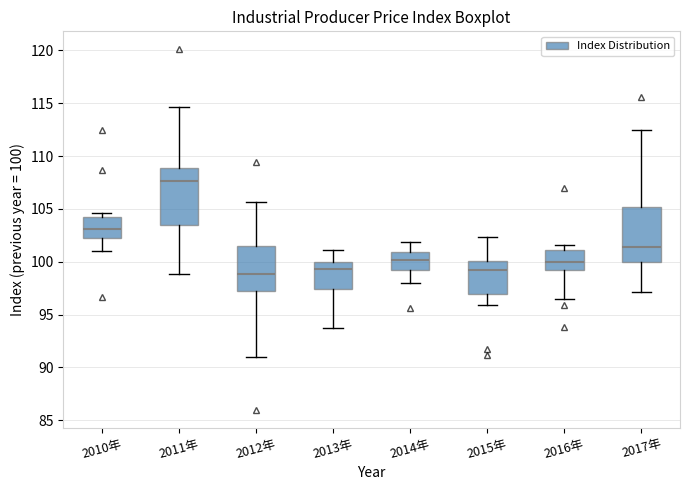

Where is the upper edge of the box for 2010年 on the y-axis? The values are not printed on the chart, so give them approximately, as read against the axis.

104.5